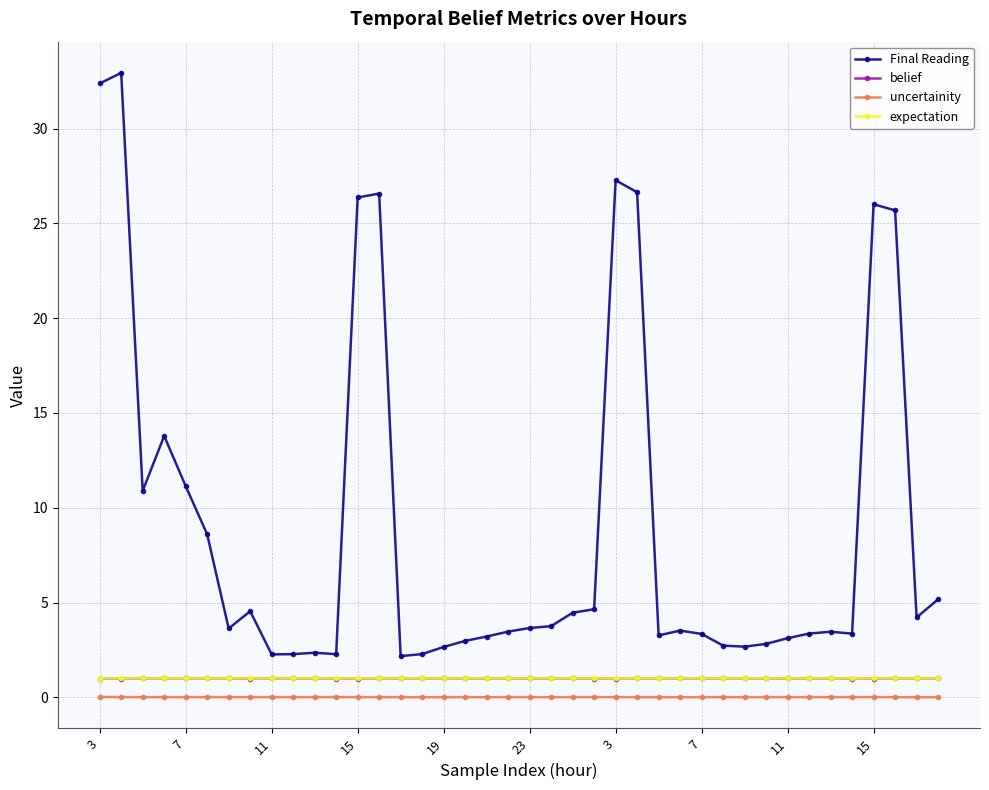

At how many categories does at least one series exceed 24?

8